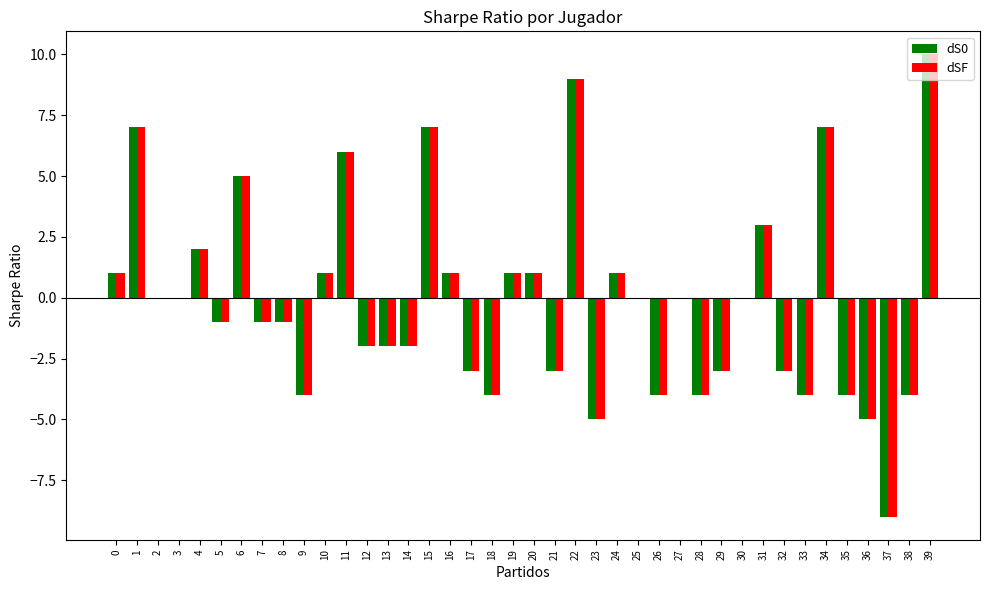

Count the number of data series in this chart.

2